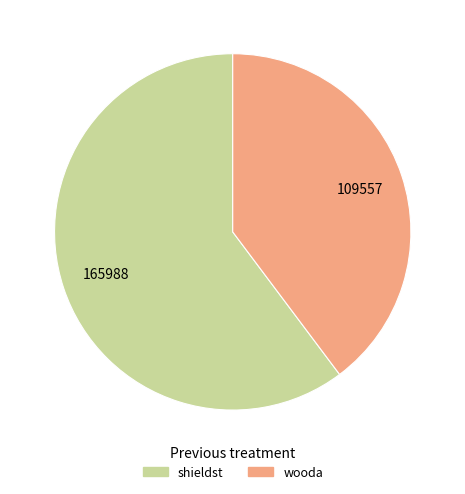

Rank the categories by value from lowest to highest.

wooda, shieldst